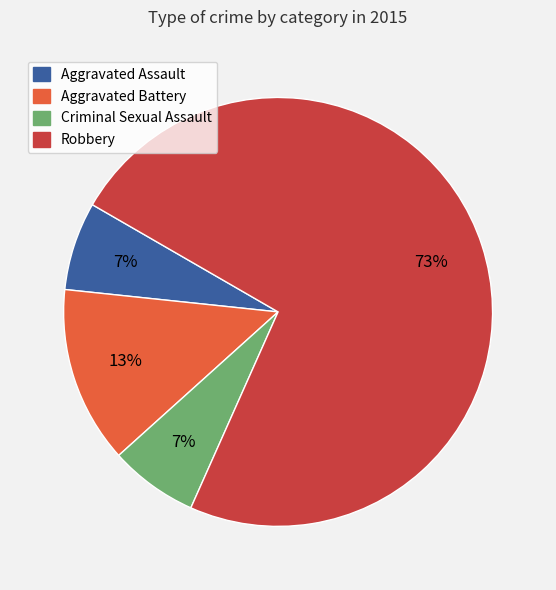

Which slice is the largest?

Robbery